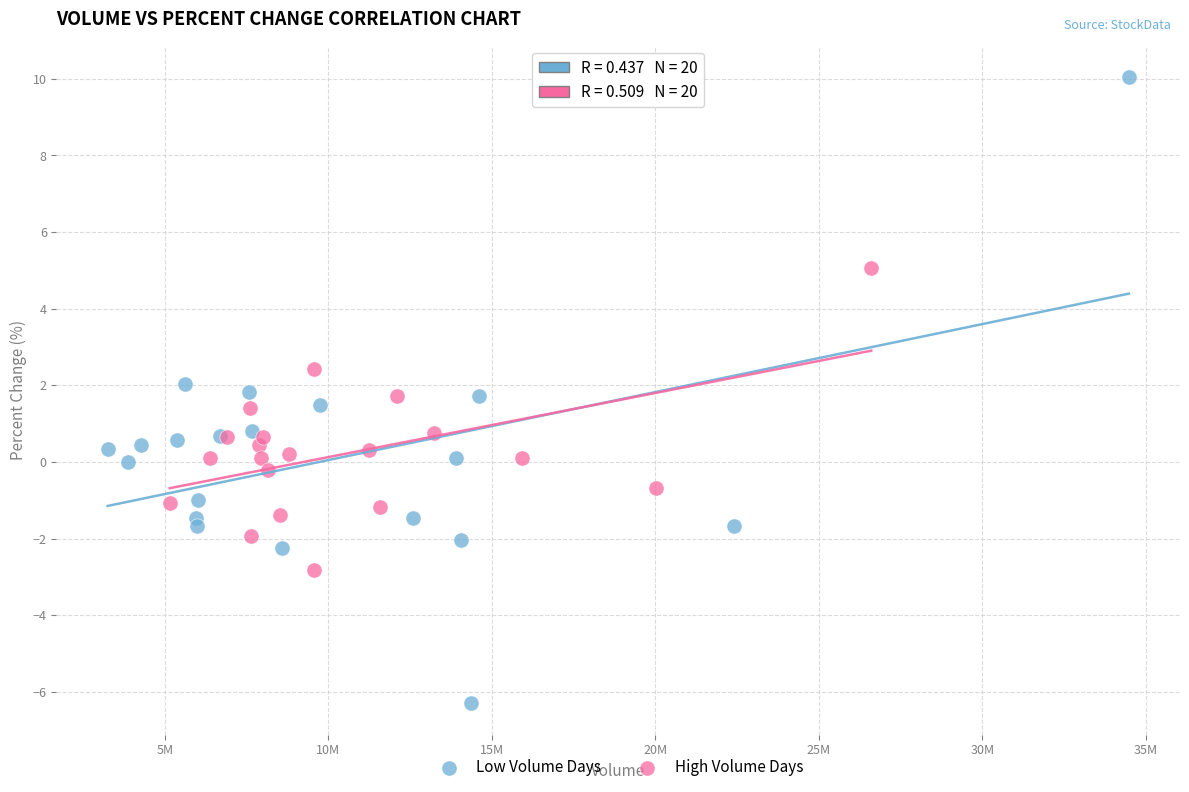

Which series contains the lowest Y value?

Low Volume Days